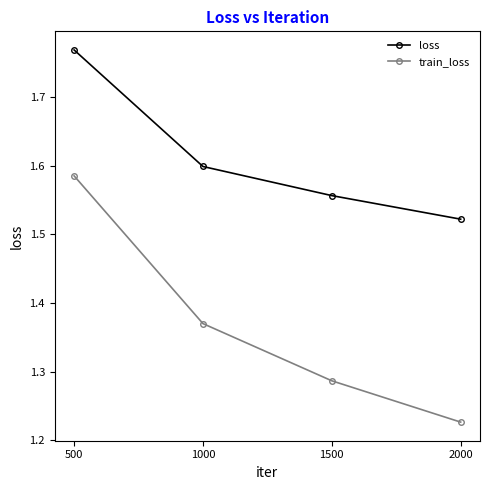

At which label is train_loss closest to 1?

2000